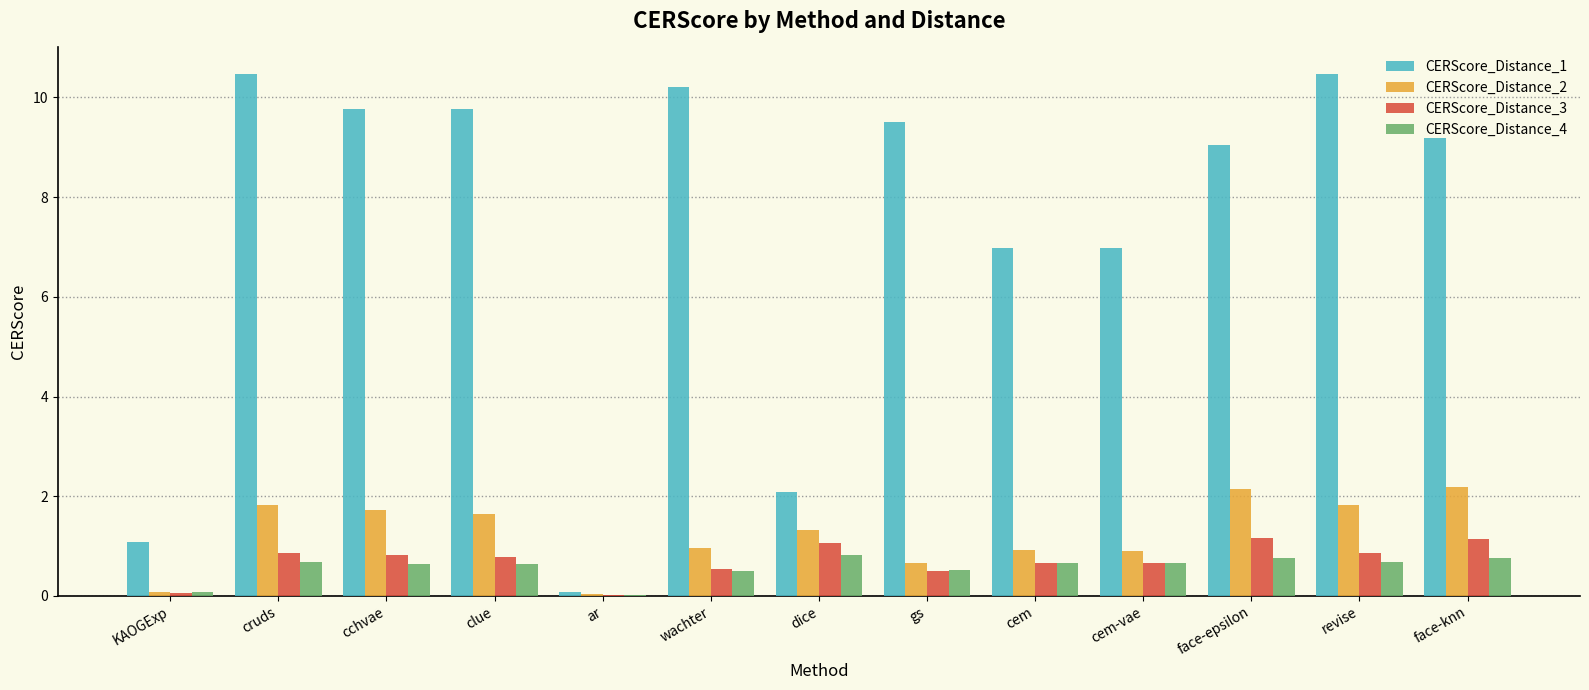

The value of CERScore_Distance_4 at cchvae is 0.6. True or false?

True